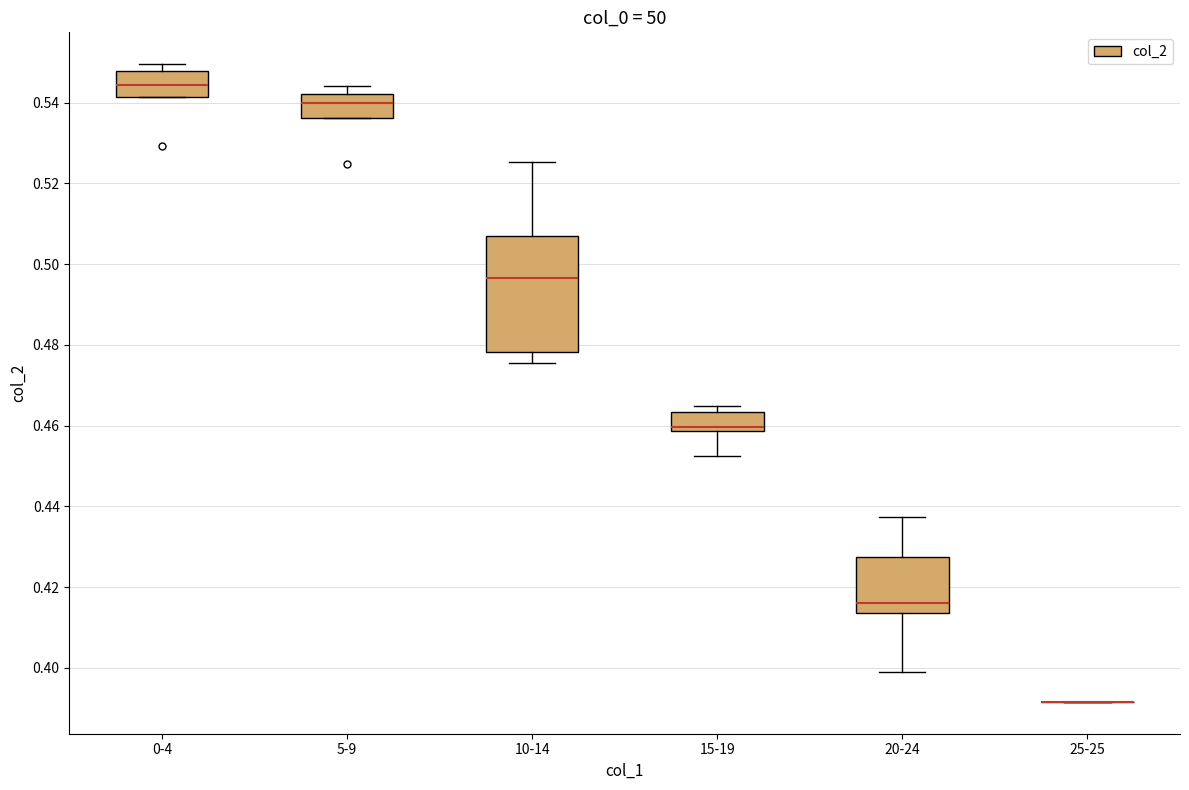

Comparing the boxes themselves (not the whiskers), which one is the tallest?

10-14